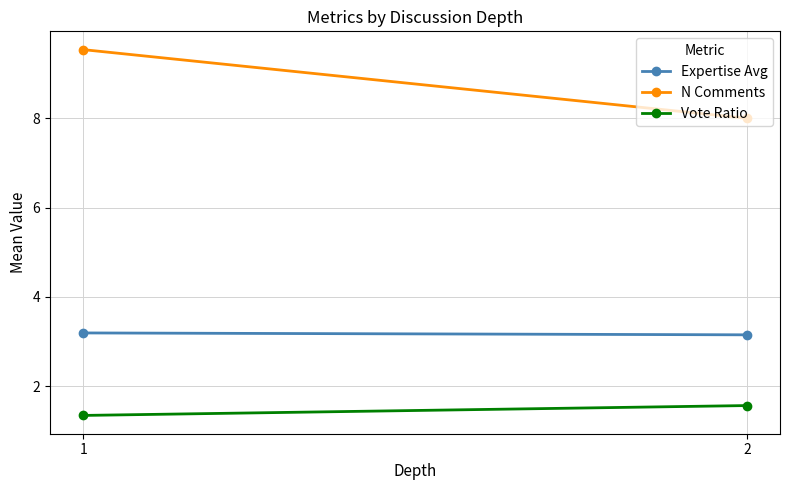

Is it true that Vote Ratio equals 0.4 at 1?

False